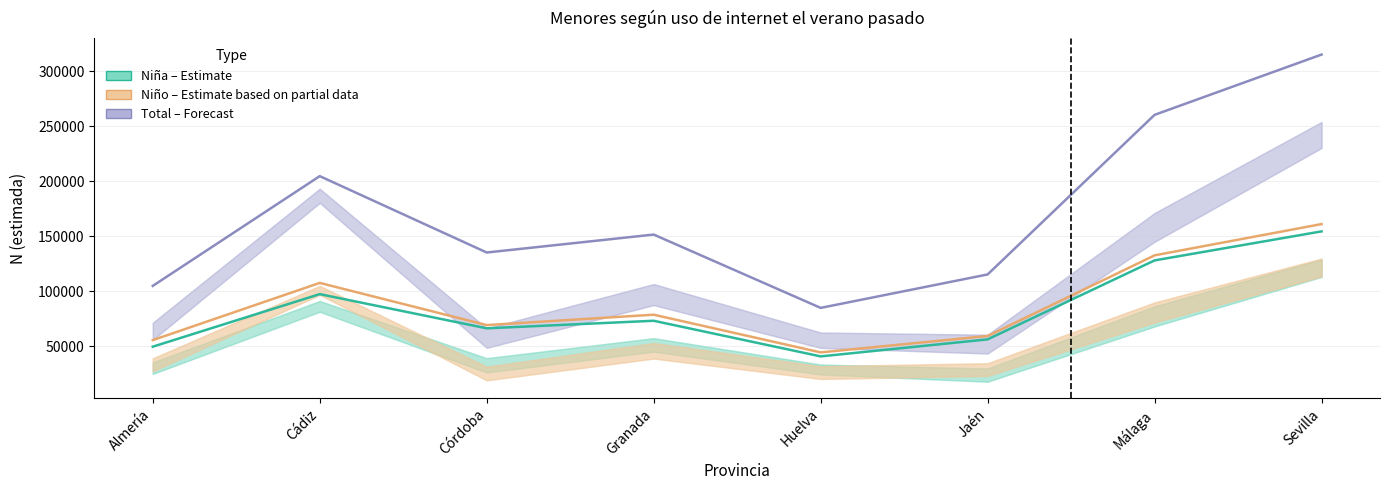

At which label is Niño (Estimate based on partial data) closest to 102604?

Cádiz